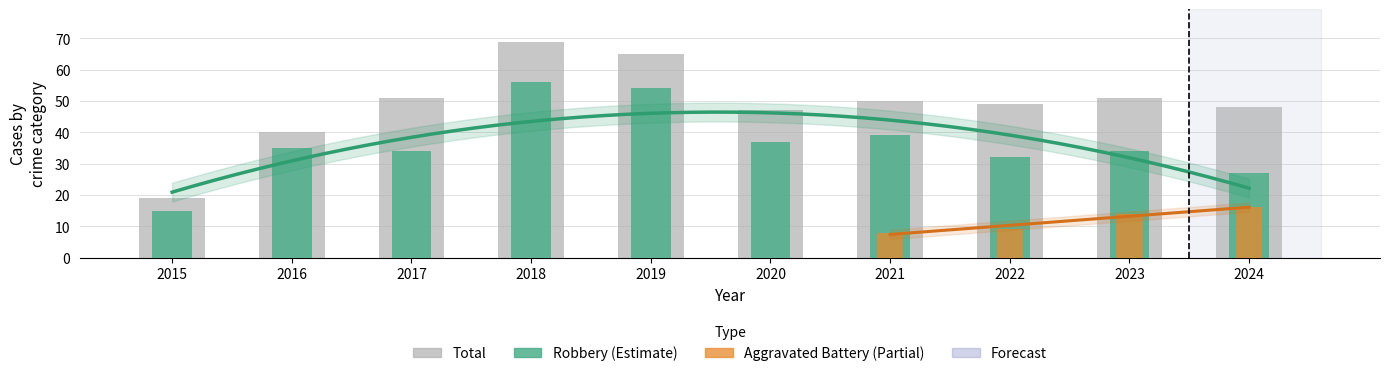

What is the maximum value shown in the chart?

69